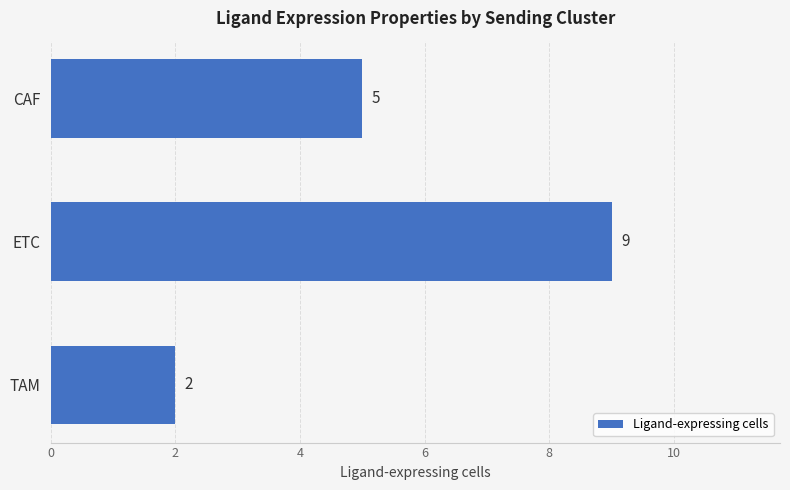

What is the change in value from CAF to ETC?

+4